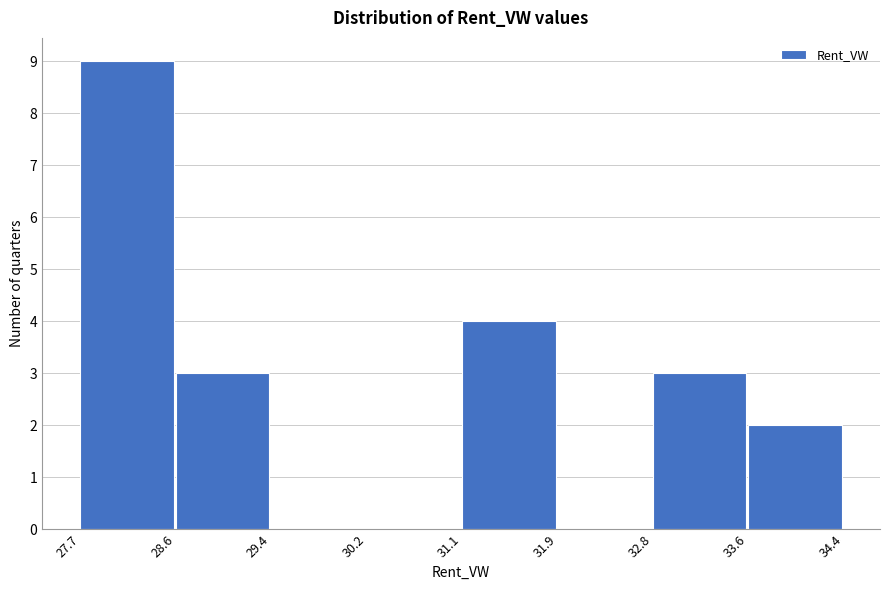

Which range on the x-axis has the tallest bar?

27.7 to 28.6